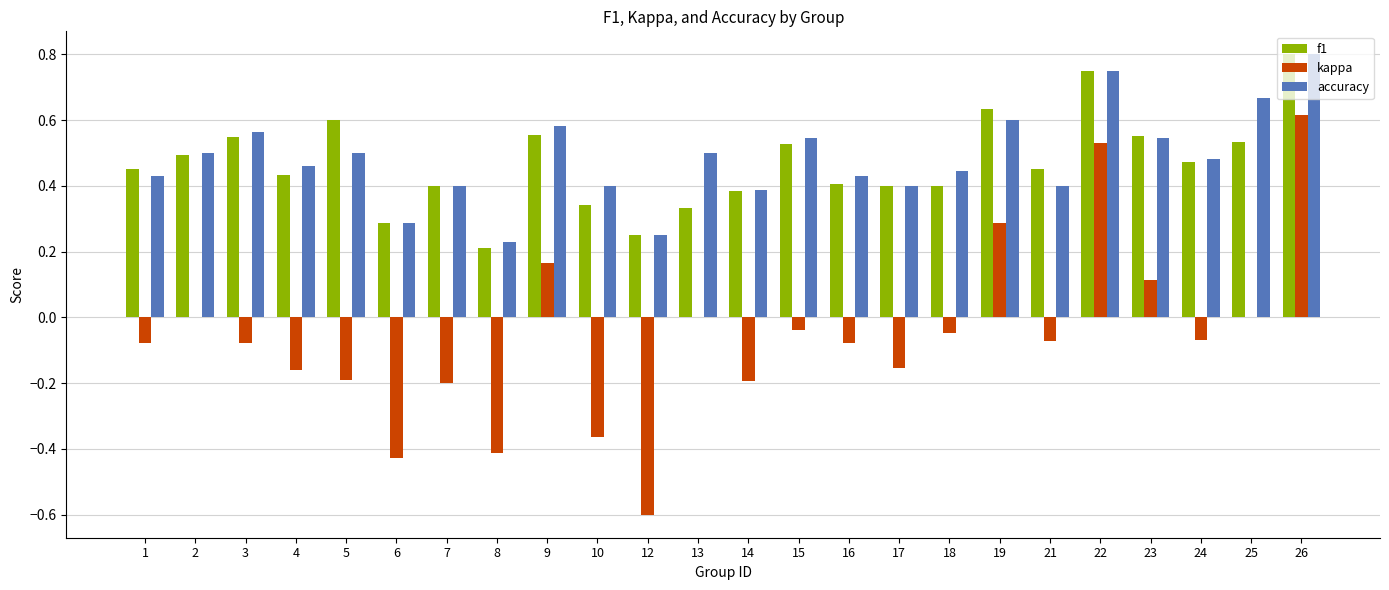

Which series has the largest total across all categories?

accuracy